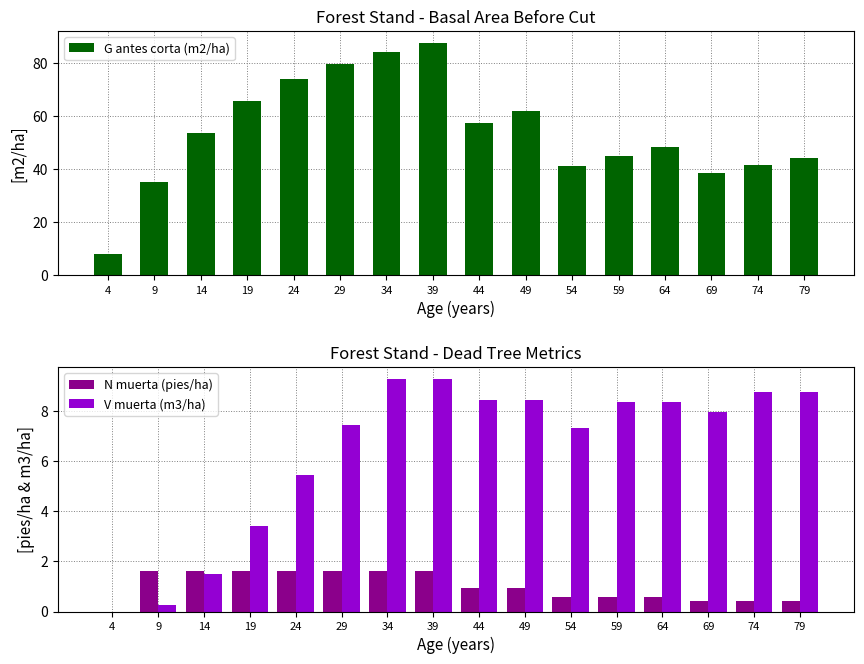

Reading left to right, list all the values displayed in this chart.

G antes corta (m2/ha): 7.9	35.0	53.6	65.5	73.7	79.6	84.1	87.5	57.4	61.6	41.1	44.8	48.3	38.4	41.4	44.1
N muerta (pies/ha): 0.0	1.6	1.6	1.6	1.6	1.6	1.6	1.6	0.9	0.9	0.6	0.6	0.6	0.4	0.4	0.4
V muerta (m3/ha): 0.0	0.3	1.5	3.4	5.5	7.5	9.3	9.3	8.5	8.5	7.3	8.4	8.4	8.0	8.8	8.8